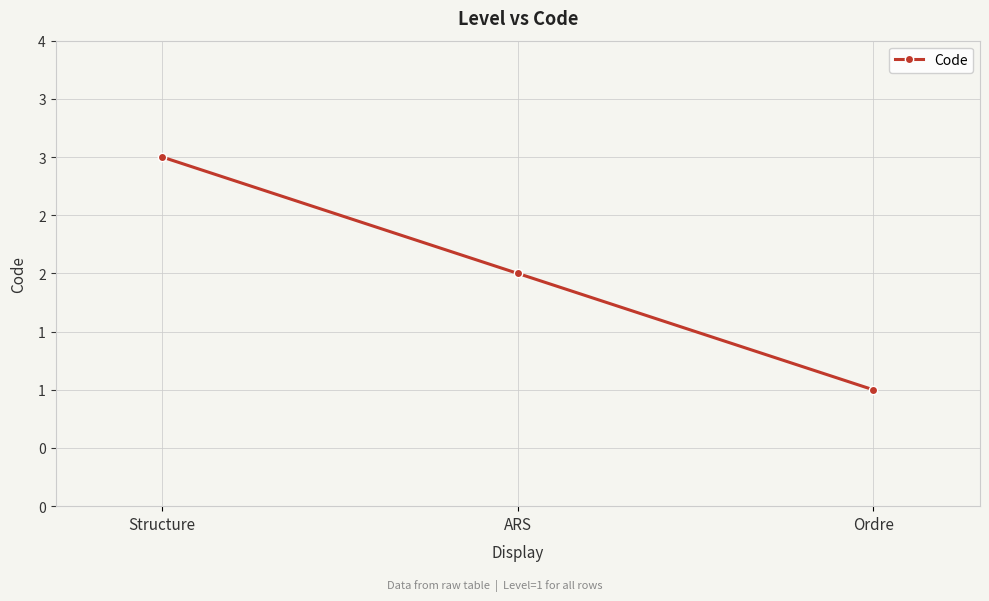

Is this an area chart (filled region under the line)?

No